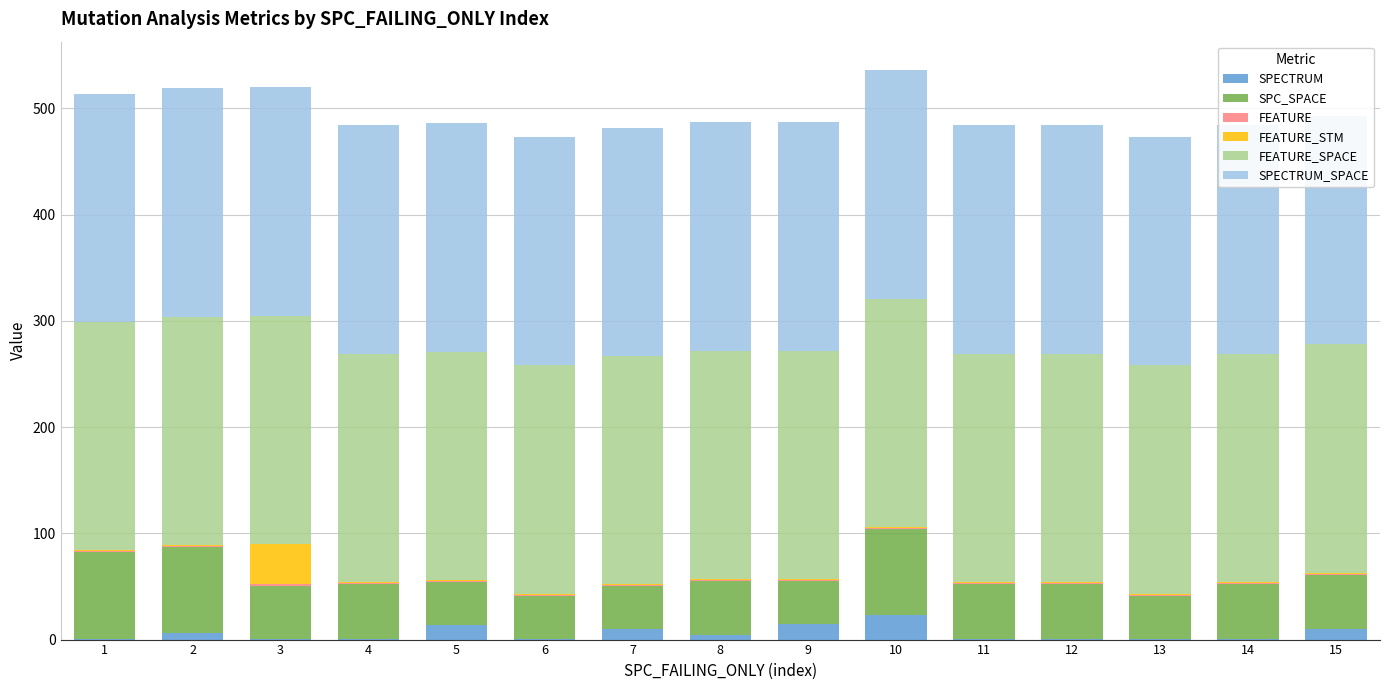

What is the difference between the maximum and minimum values in the FEATURE_STM series?

37